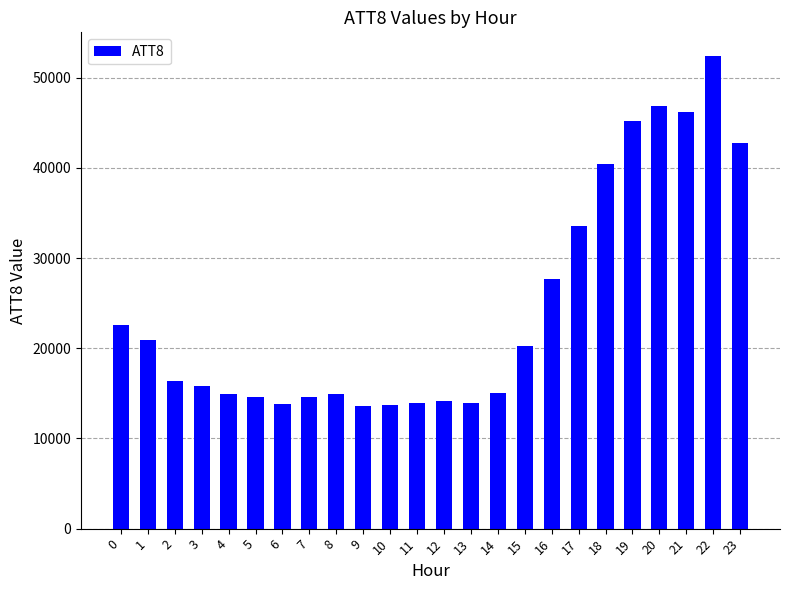

At which label is the value closest to 33000?

17